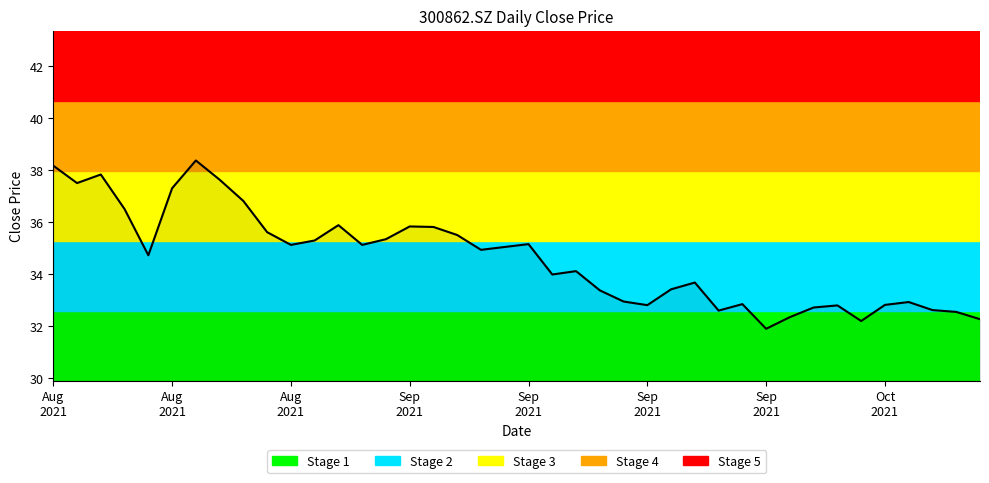

What is the maximum value shown in the chart?

38.4